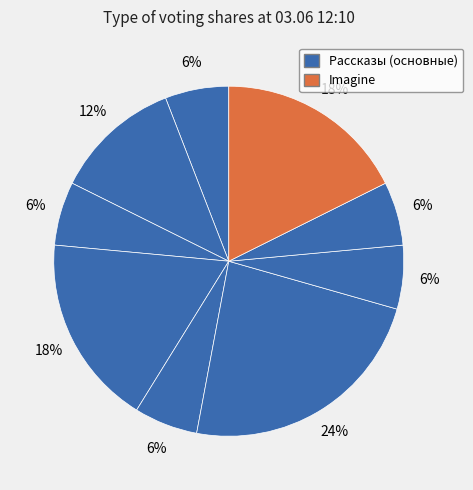

How many slices are in this pie chart?

9